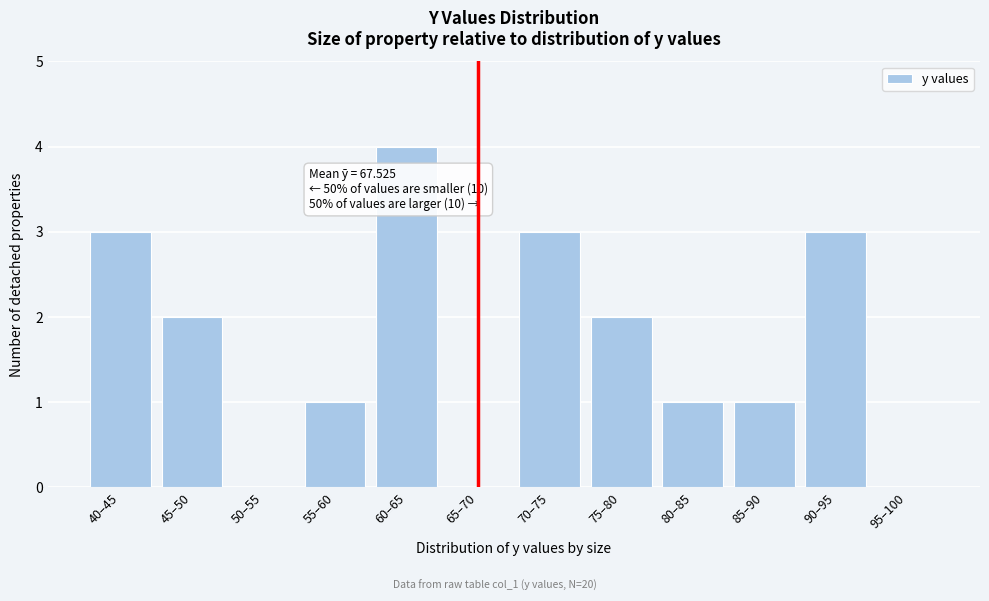

Reading left to right, what are all the values shown in this chart?

40–45=3	45–50=2	50–55=0	55–60=1	60–65=4	65–70=0	70–75=3	75–80=2	80–85=1	85–90=1	90–95=3	95–100=0